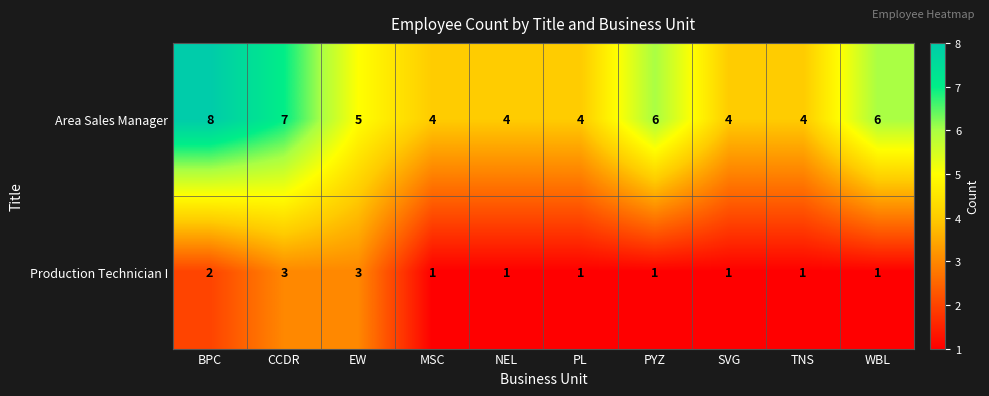

At SVG, list the series in order from smallest to largest.

Production Technician I, Area Sales Manager